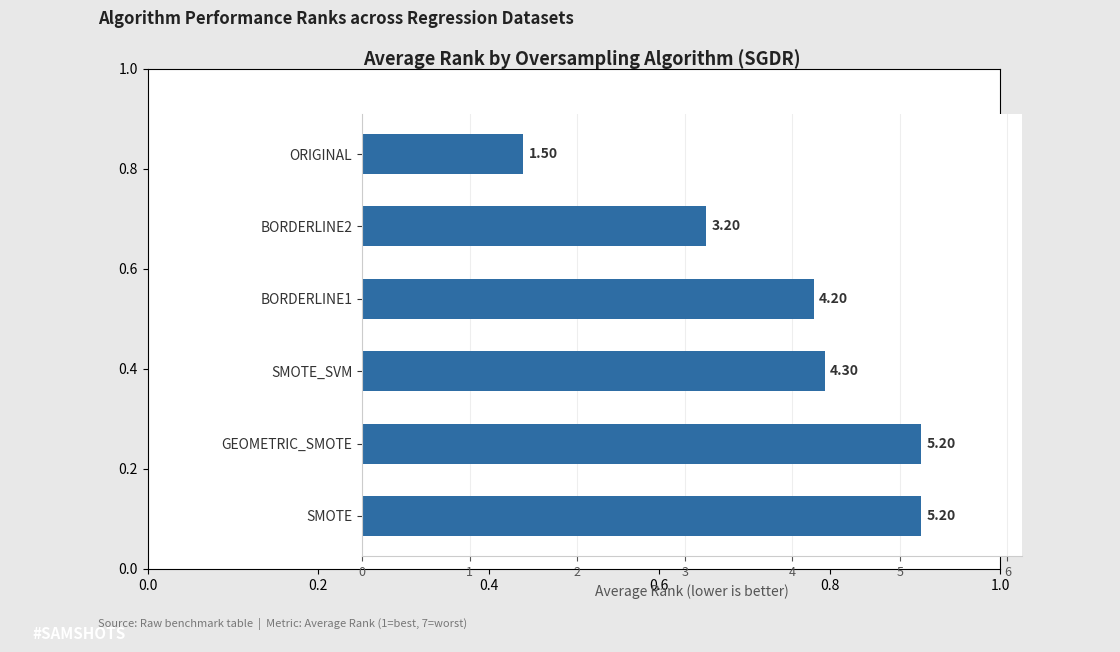

What is the minimum value shown in the chart?

1.5